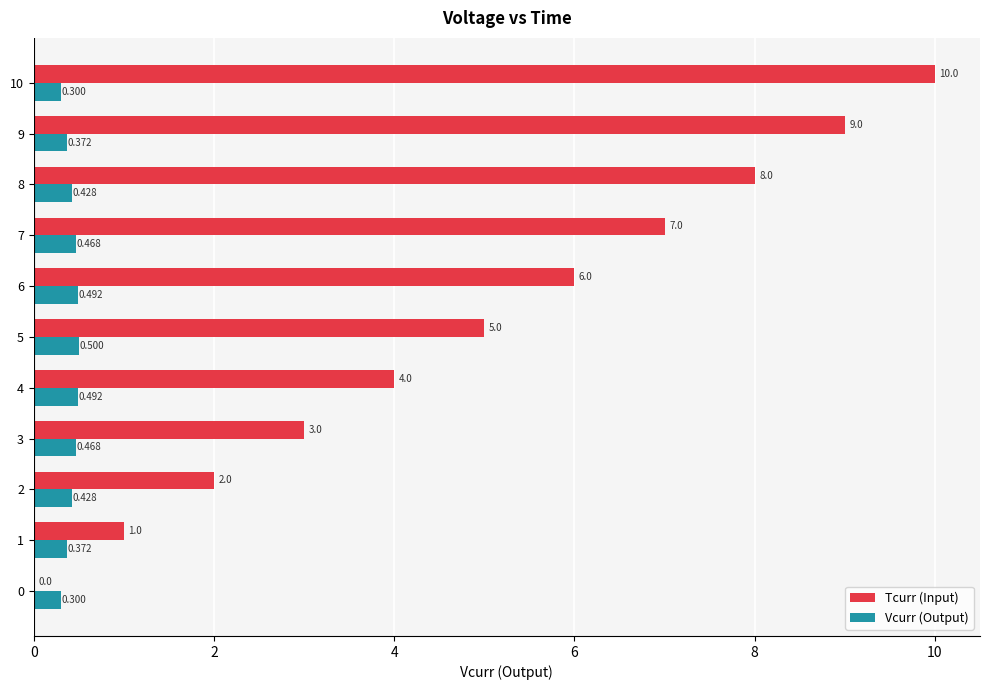

Read the Vcurr (Output) value at 10.

0.3